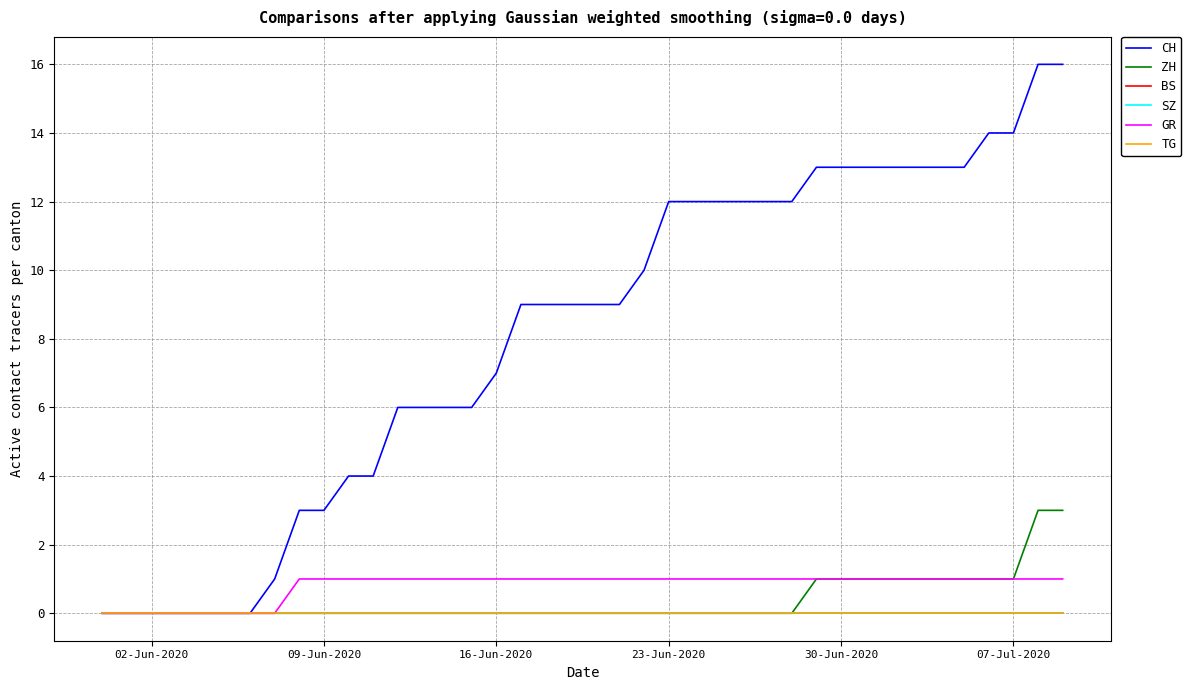

Does the chart have visible grid lines?

Yes